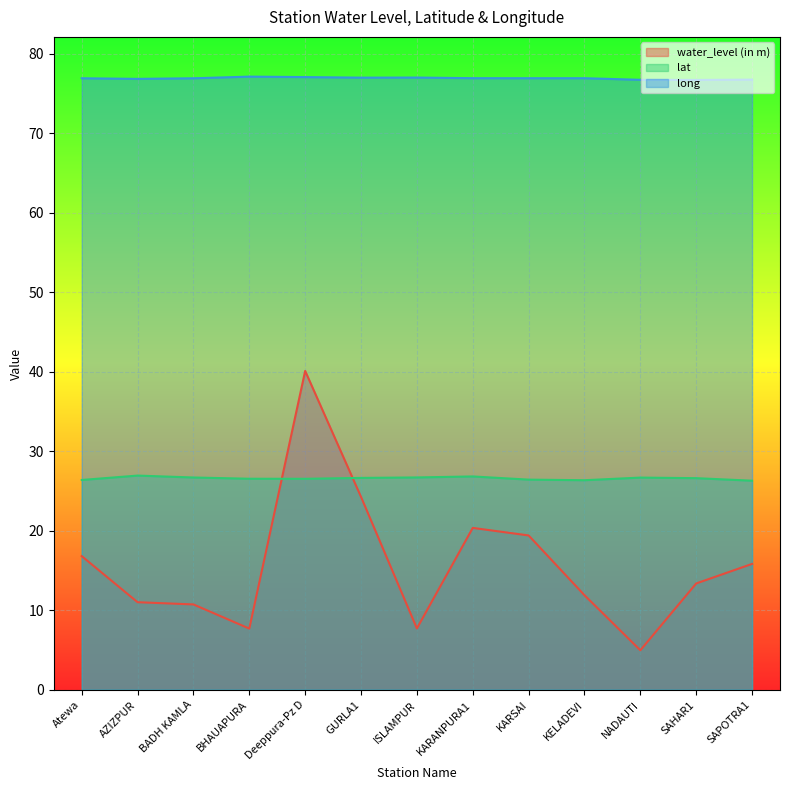

The value of long at SAPOTRA1 is 124.0. True or false?

False